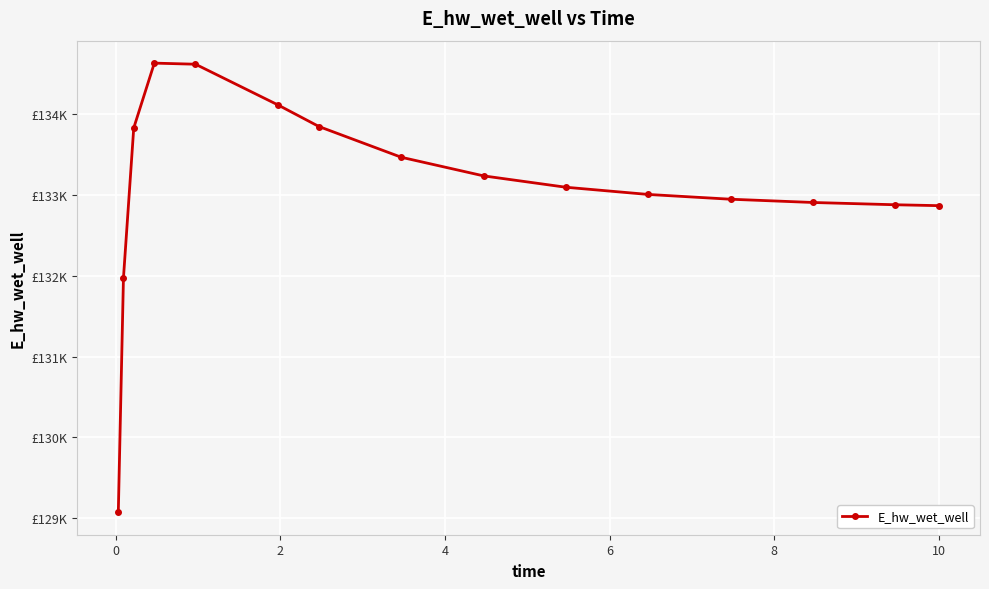

True or false: there are more than 0 points higher than both neighbors.

True